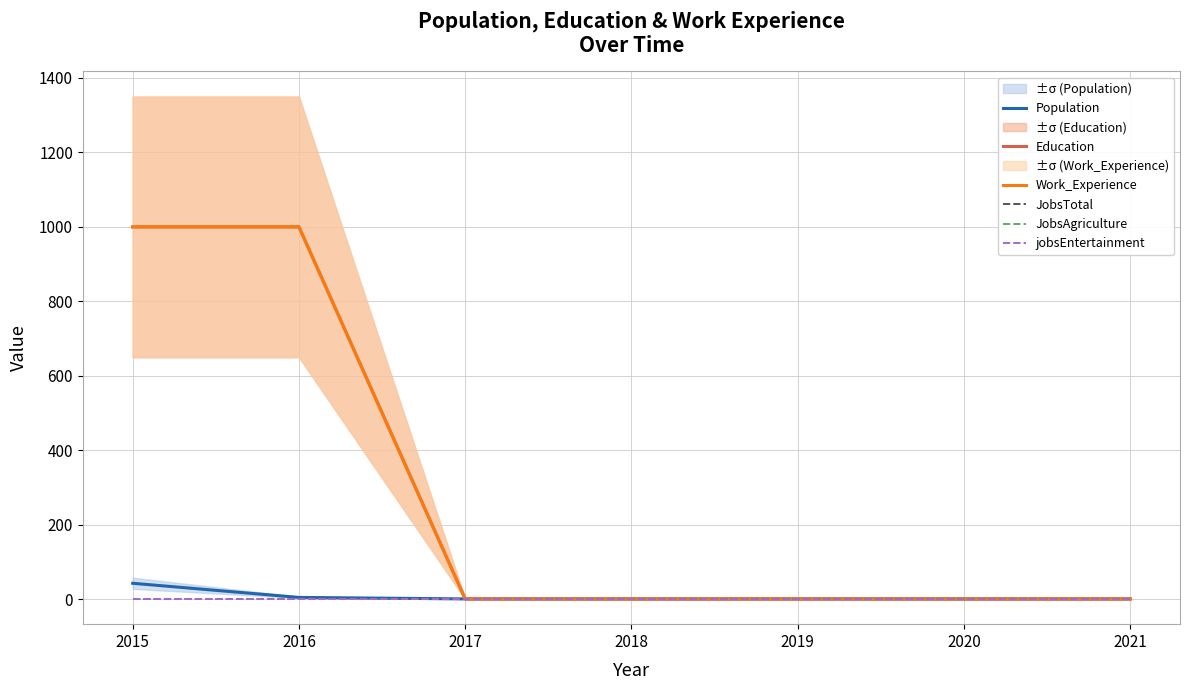

What is the highest value of the JobsAgriculture series?

1